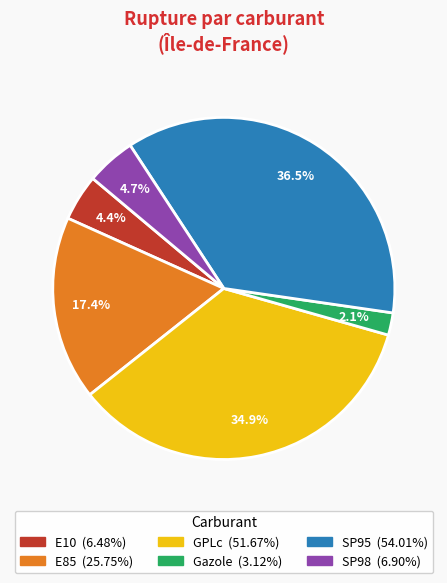

Is the sum of E85 and Gazole greater than half?

No